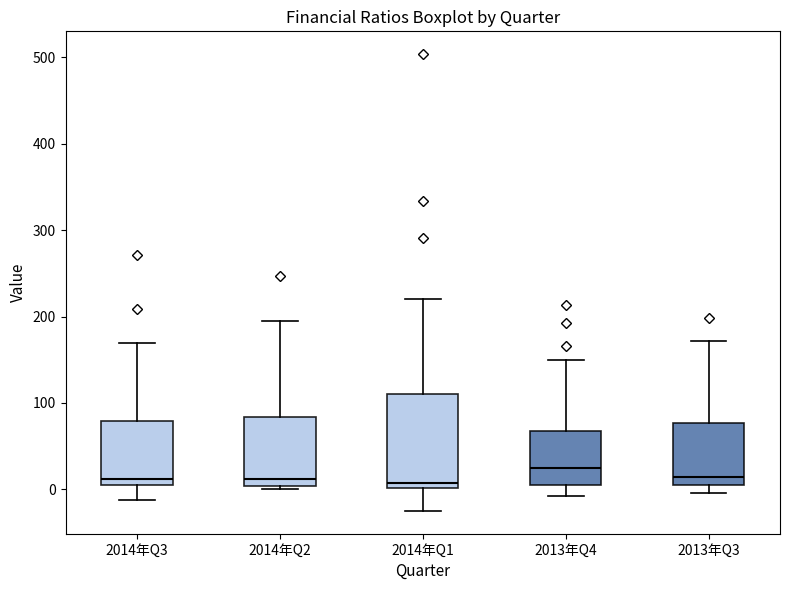

Where is the lower edge of the box for 2013年Q4 on the y-axis? The values are not printed on the chart, so give them approximately, as read against the axis.

10